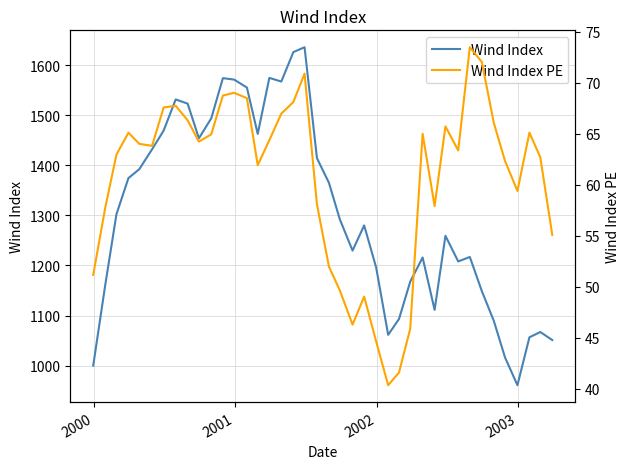

What is the minimum value shown in the chart?

40.4